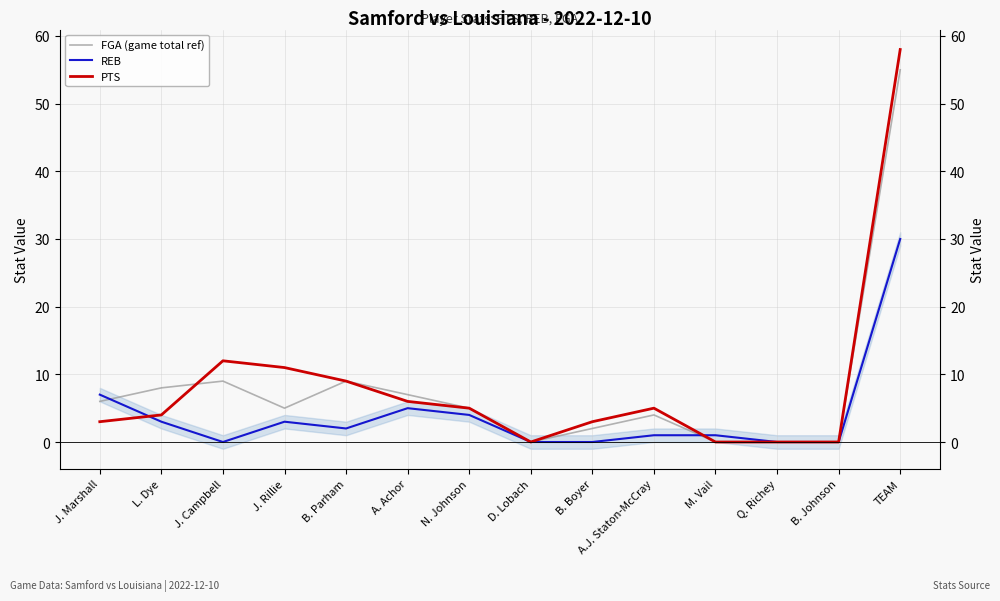

Where does the REB series first go above 2?

J. Marshall